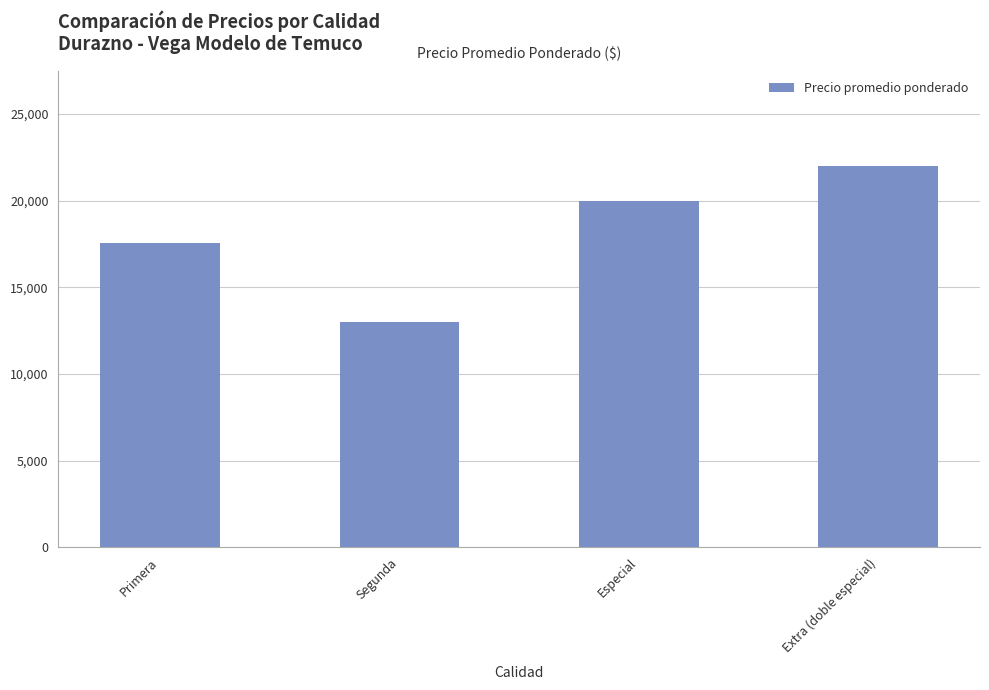

What is the ratio of the value at Especial to the value at Primera?

1.1